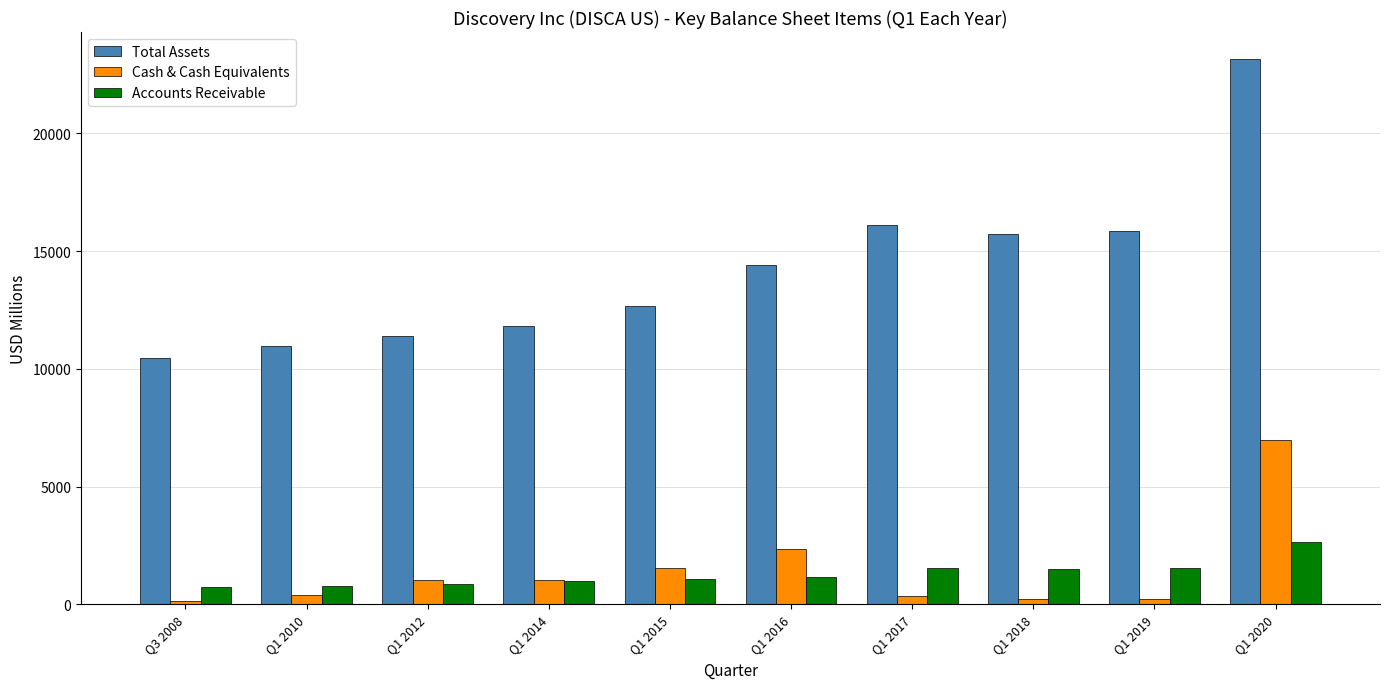

How many data points in Accounts Receivable are less than 1148?

5